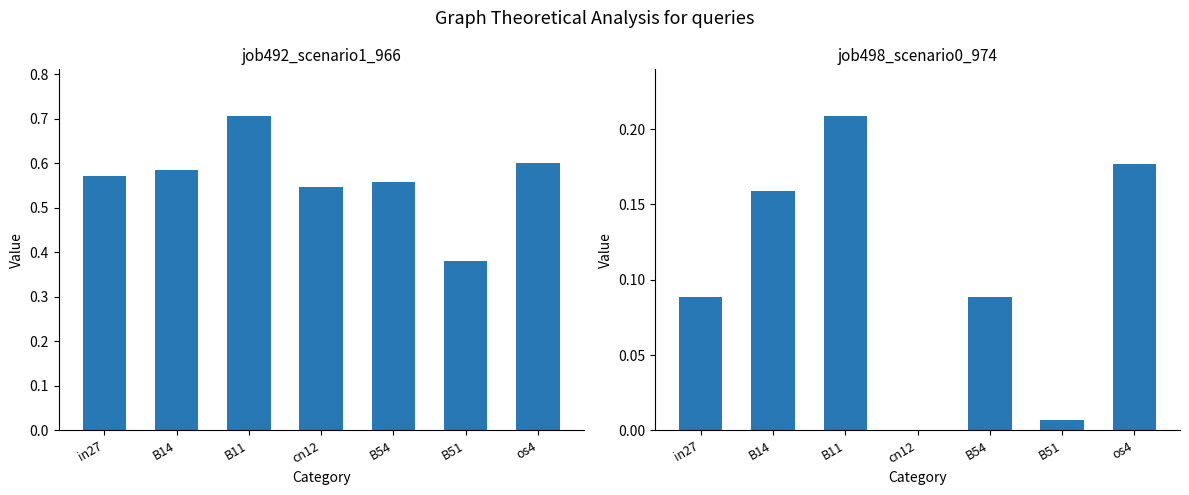

Reading right to left, list all the values displayed in this chart.

job492_scenario1_966: os4=0.6	B51=0.4	B54=0.6	cn12=0.5	B11=0.7	B14=0.6	in27=0.6
job498_scenario0_974: os4=0.2	B51=0.0	B54=0.1	cn12=0.0	B11=0.2	B14=0.2	in27=0.1